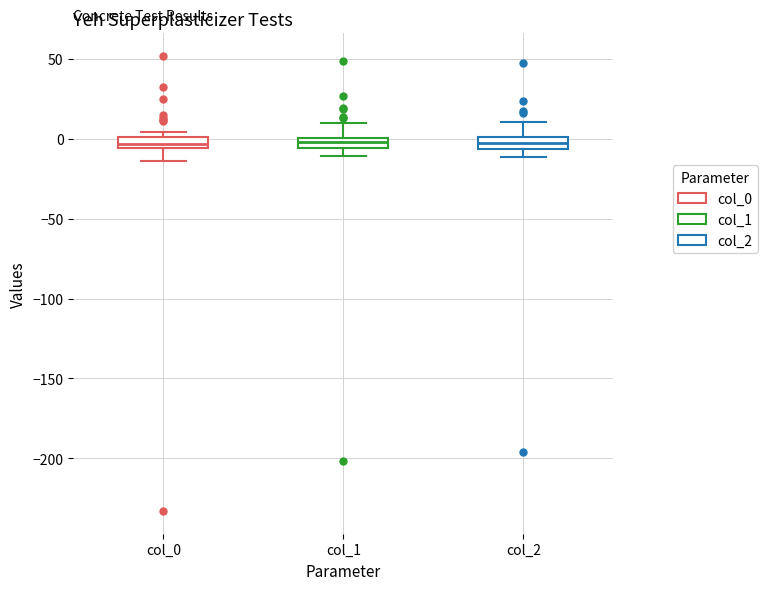

Where is the lower edge of the box for col_1 on the y-axis? The values are not printed on the chart, so give them approximately, as read against the axis.

-5